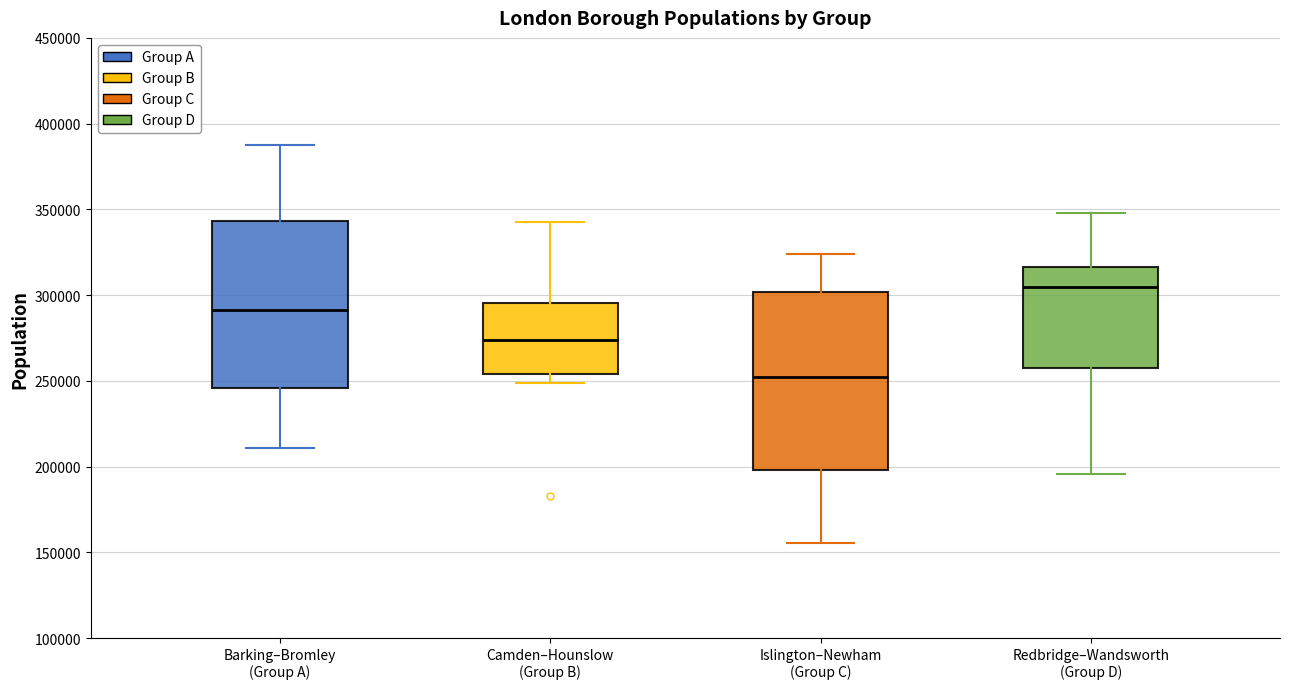

Reading left to right, transcribe this box plot: for each box, give where its median line is, the range the box spans, and where its two whiskers end, as read against the y-axis. The values are not printed on the chart, so give them approximately, as read against the axis.

Barking–Bromley (Group A): median 290000, box 245000 to 345000, whiskers 210000 to 390000
Camden–Hounslow (Group B): median 275000, box 255000 to 295000, whiskers 250000 to 345000
Islington–Newham (Group C): median 250000, box 200000 to 300000, whiskers 155000 to 325000
Redbridge–Wandsworth (Group D): median 305000, box 255000 to 315000, whiskers 195000 to 350000